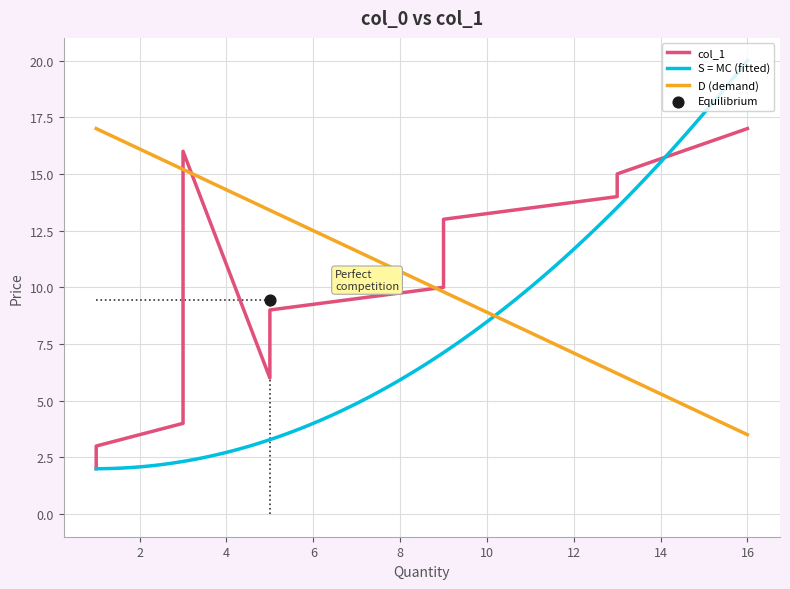

What is the change in value from 13 to 16?

+2